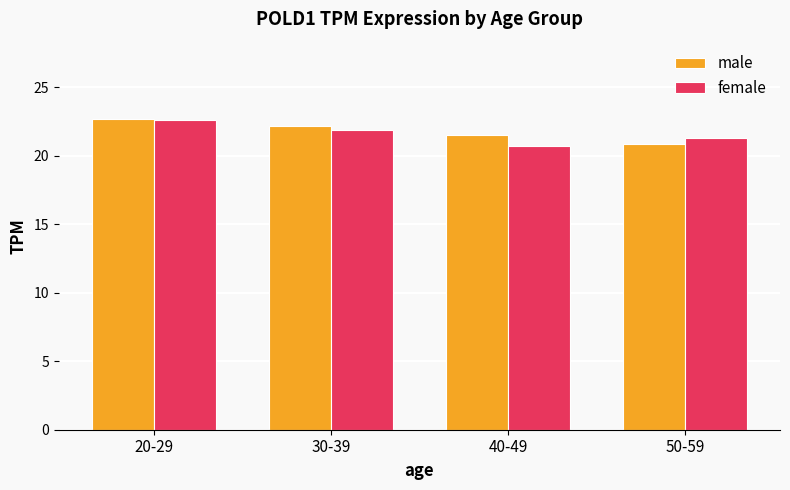

What is the total value across all series at 20-29?

45.3